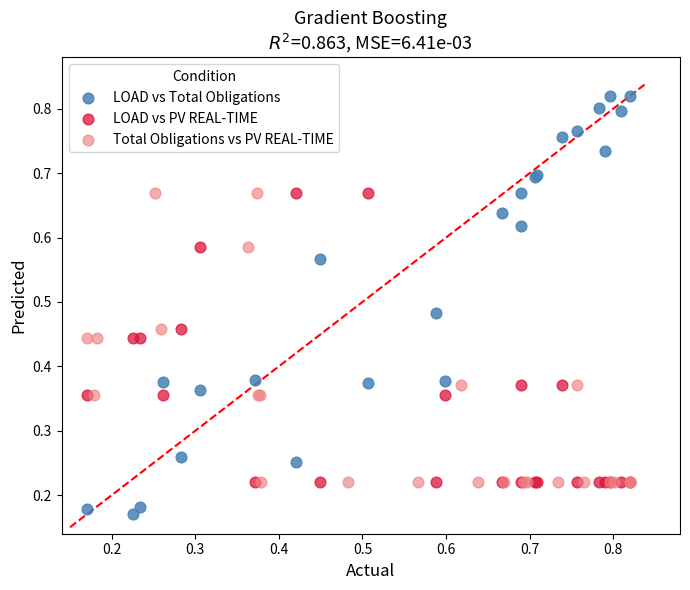

Which series reaches the maximum Y coordinate?

LOAD vs Total Obligations